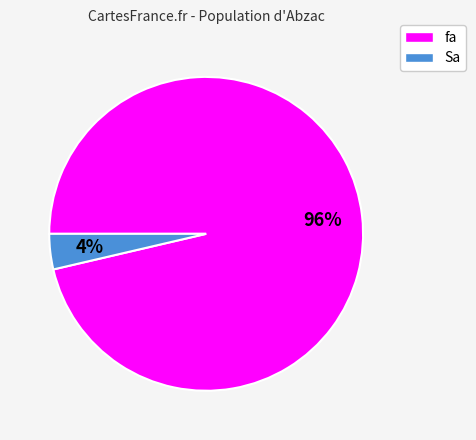

What percentage is the Sa slice, to the nearest percent?

4%